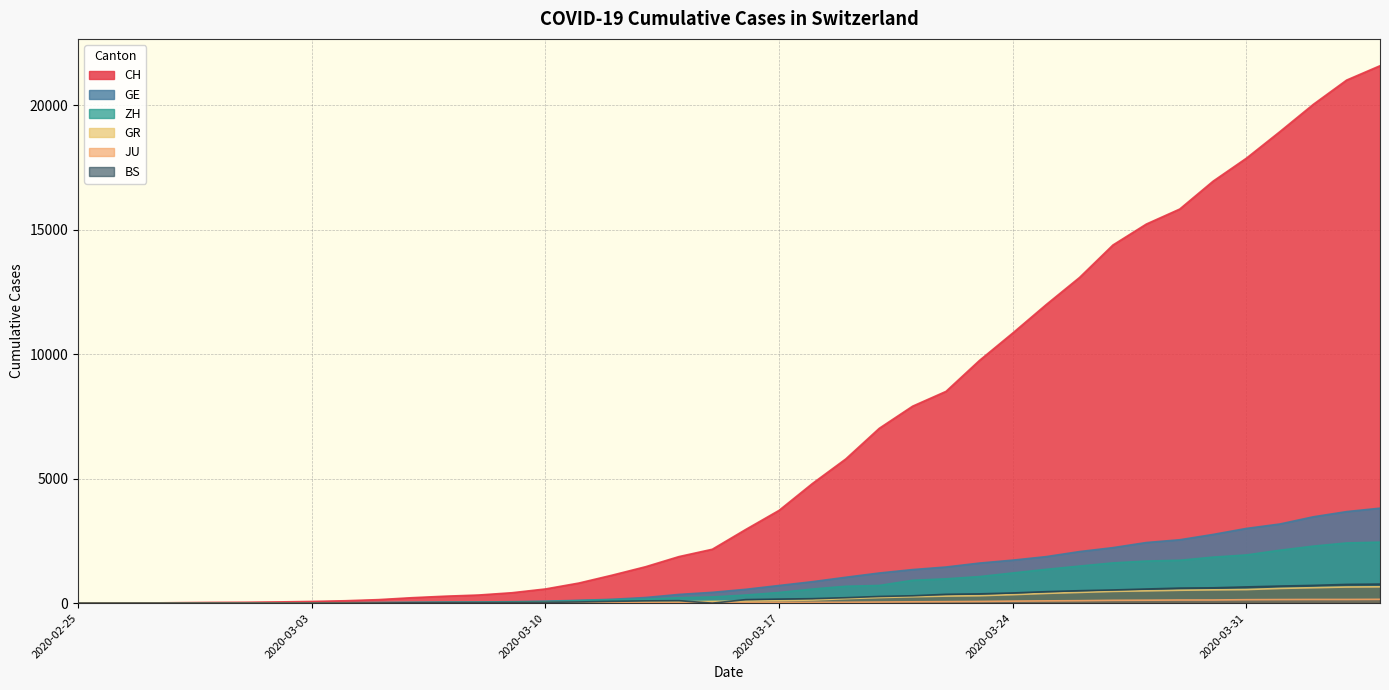

Is it true that GR equals 53 at 2020-03-11?

False